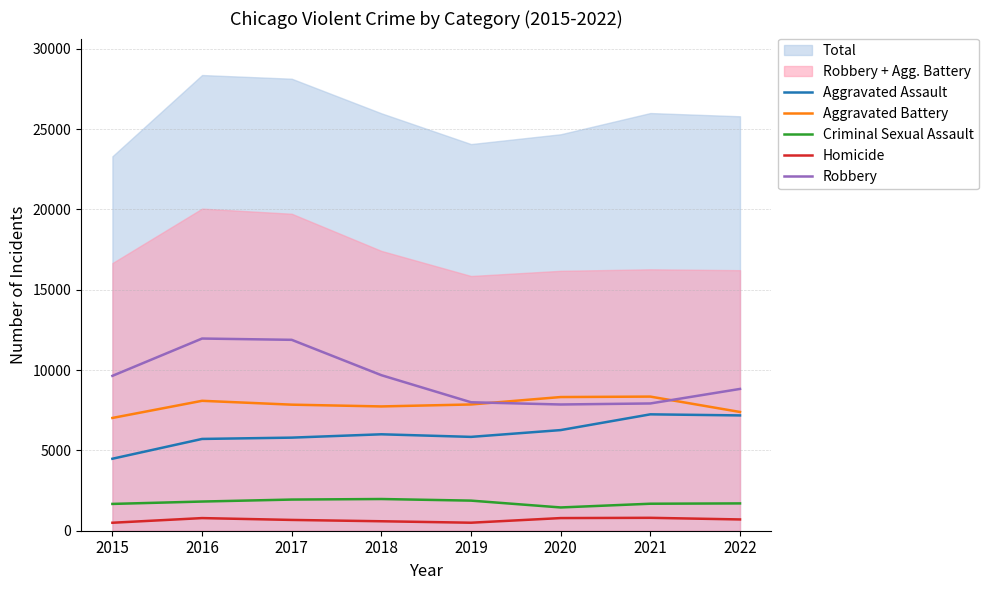

True or false: Homicide and Robbery cross at least once.

False